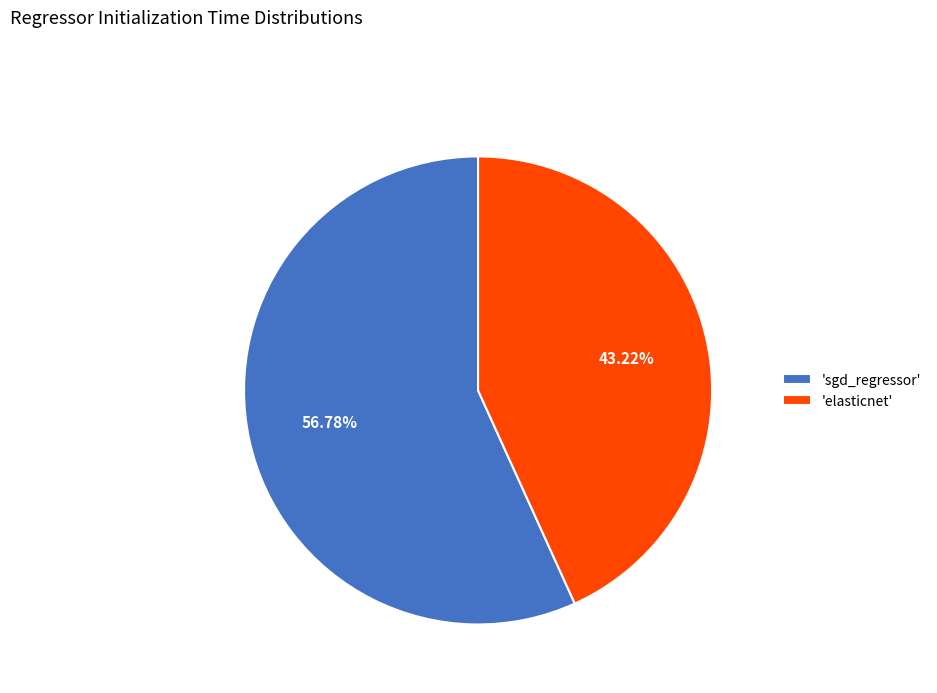

Count the number of slices in the pie.

2